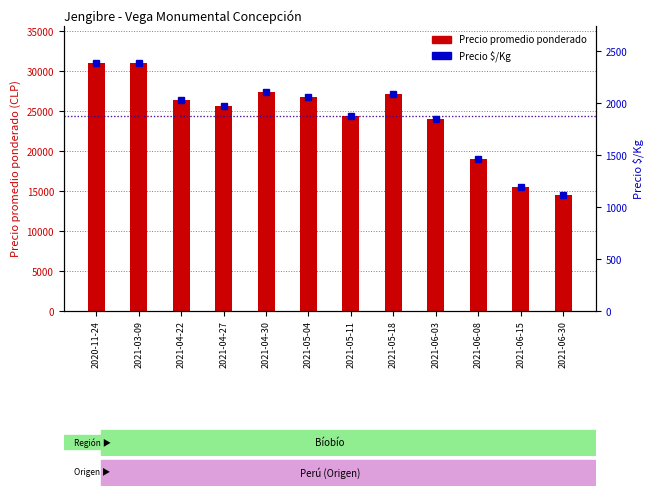

At which category is the sum across all series the highest?

2020-11-24